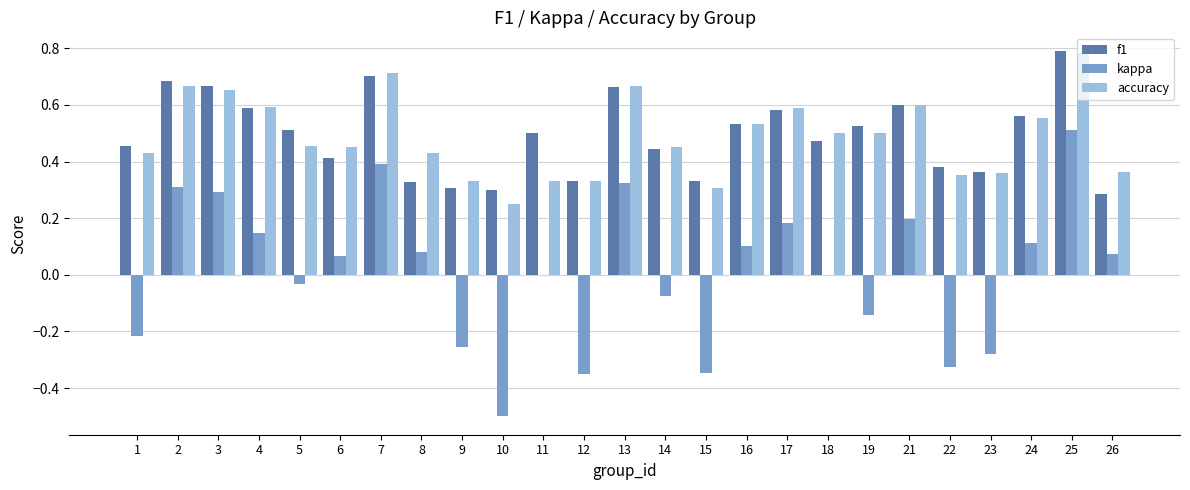

Is the value of kappa at 21 greater than the value of accuracy at 8?

No